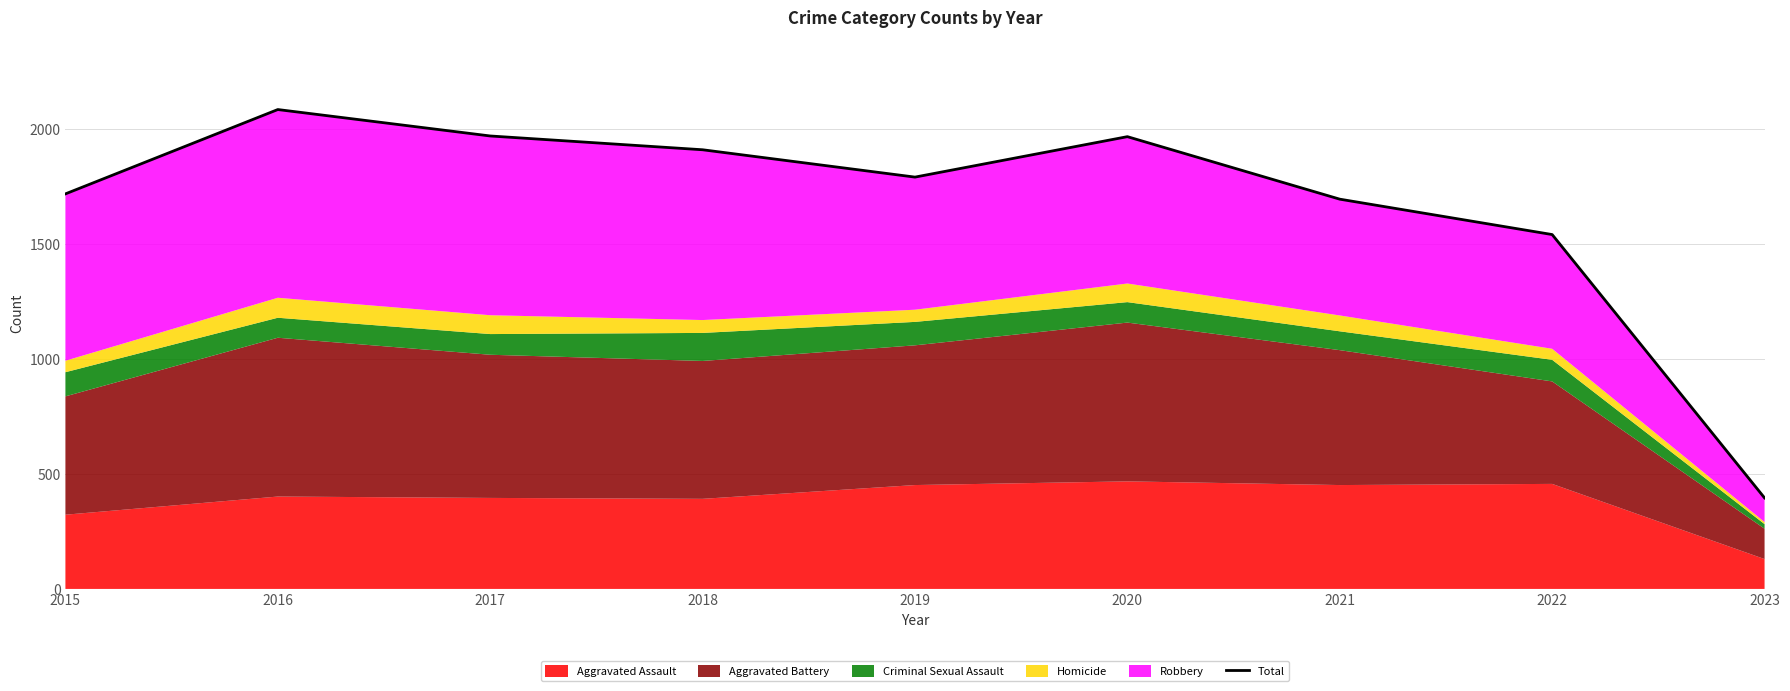

How many values are below 1792?

4